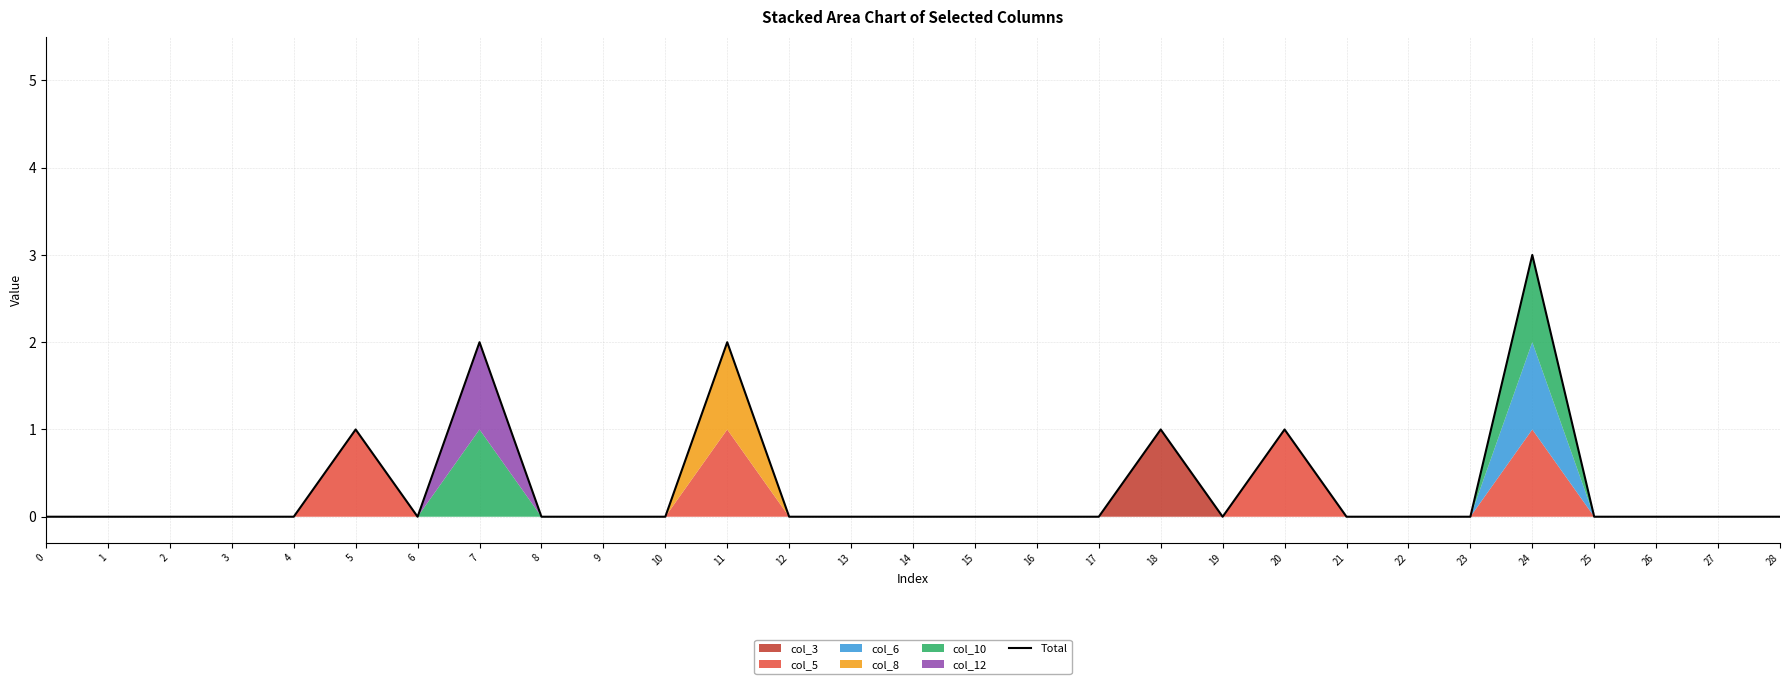

Where is the first local minimum?

6